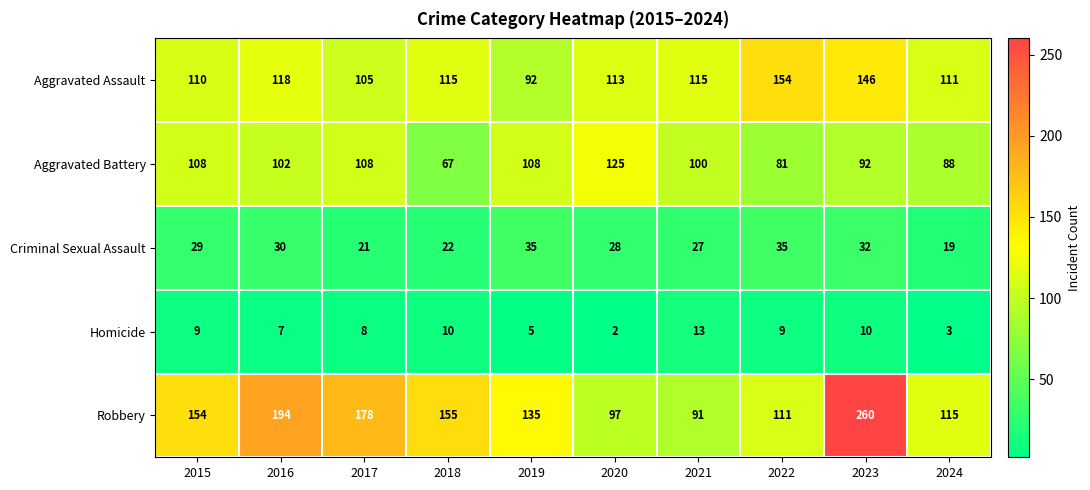

At 2016, list the series in order from smallest to largest.

Homicide, Criminal Sexual Assault, Aggravated Battery, Aggravated Assault, Robbery